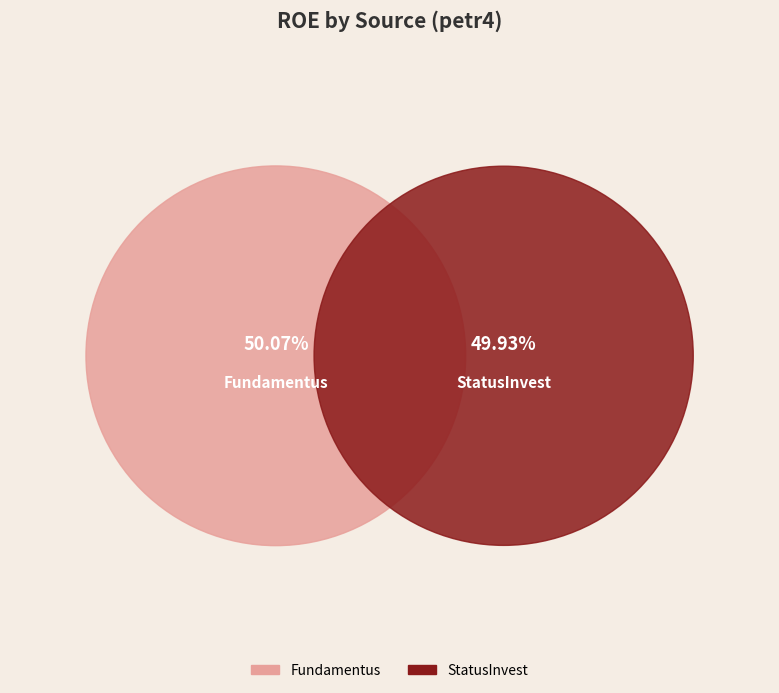

What percentage is the StatusInvest slice, to the nearest percent?

50%